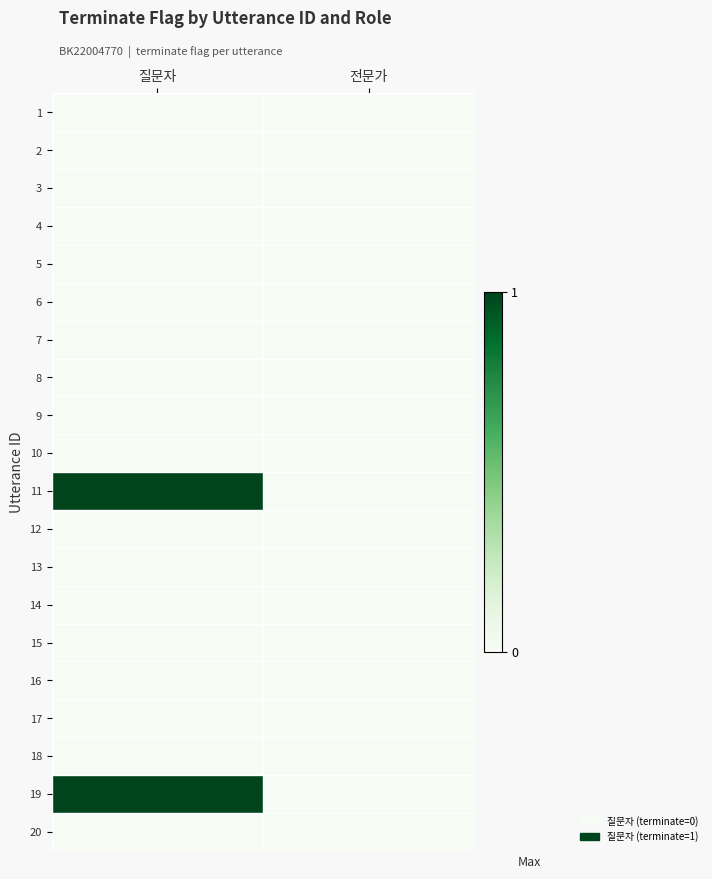

Reading left to right, extract all data points from this chart.

1: 질문자=0	전문가=0
2: 질문자=0	전문가=0
3: 질문자=0	전문가=0
4: 질문자=0	전문가=0
5: 질문자=0	전문가=0
6: 질문자=0	전문가=0
7: 질문자=0	전문가=0
8: 질문자=0	전문가=0
9: 질문자=0	전문가=0
10: 질문자=0	전문가=0
11: 질문자=1	전문가=0
12: 질문자=0	전문가=0
13: 질문자=0	전문가=0
14: 질문자=0	전문가=0
15: 질문자=0	전문가=0
16: 질문자=0	전문가=0
17: 질문자=0	전문가=0
18: 질문자=0	전문가=0
19: 질문자=1	전문가=0
20: 질문자=0	전문가=0